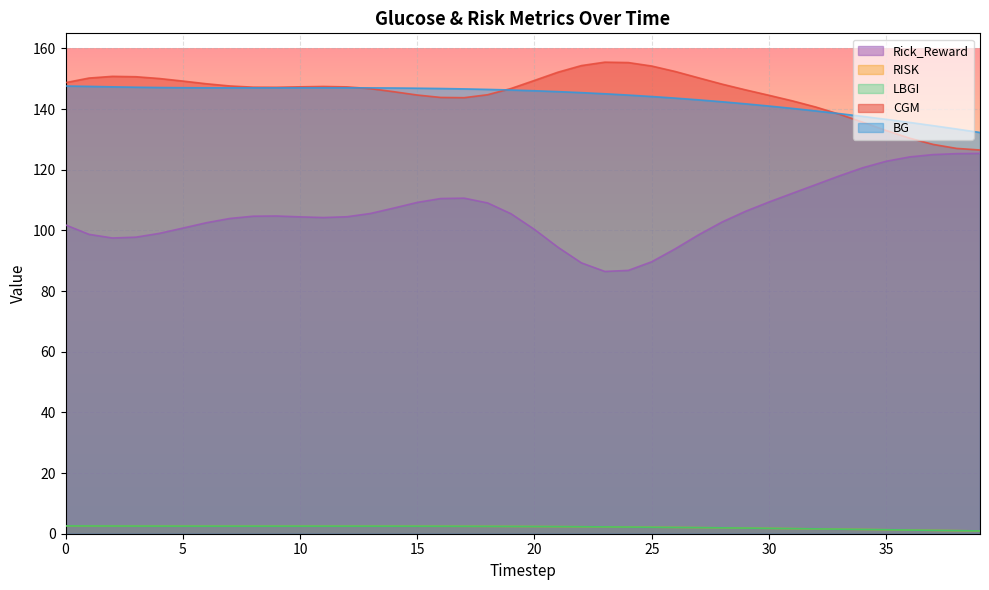

Reading right to left, transcribe all the data shown in this chart.

CGM: 39=126.5	38=127.1	37=128.4	36=130.4	35=132.9	34=135.7	33=138.3	32=140.7	31=142.7	30=144.6	29=146.4	28=148.2	27=150.3	26=152.4	25=154.2	24=155.4	23=155.5	22=154.4	21=152.2	20=149.5	19=146.8	18=144.8	17=143.8	16=143.9	15=144.7	14=145.8	13=146.8	12=147.3	11=147.5	10=147.4	9=147.2	8=147.2	7=147.6	6=148.4	5=149.3	4=150.1	3=150.7	2=150.8	1=150.3	0=148.7
BG: 39=132.3	38=133.5	37=134.6	36=135.6	35=136.6	34=137.6	33=138.5	32=139.4	31=140.2	30=141.0	29=141.8	28=142.4	27=143.1	26=143.6	25=144.2	24=144.6	23=145.1	22=145.4	21=145.8	20=146.1	19=146.3	18=146.5	17=146.7	16=146.8	15=146.9	14=147.0	13=147.0	12=147.0	11=147.0	10=147.0	9=147.0	8=147.0	7=147.0	6=147.0	5=147.1	4=147.1	3=147.2	2=147.4	1=147.5	0=147.6
RISK: 39=0.9	38=1.0	37=1.1	36=1.2	35=1.3	34=1.4	33=1.5	32=1.6	31=1.7	30=1.8	29=1.9	28=1.9	27=2.0	26=2.1	25=2.1	24=2.2	23=2.3	22=2.3	21=2.3	20=2.4	19=2.4	18=2.4	17=2.5	16=2.5	15=2.5	14=2.5	13=2.5	12=2.5	11=2.5	10=2.5	9=2.5	8=2.5	7=2.5	6=2.5	5=2.5	4=2.5	3=2.5	2=2.5	1=2.6	0=2.6
LBGI: 39=0.9	38=1.0	37=1.1	36=1.2	35=1.3	34=1.4	33=1.5	32=1.6	31=1.7	30=1.8	29=1.9	28=1.9	27=2.0	26=2.1	25=2.1	24=2.2	23=2.3	22=2.3	21=2.3	20=2.4	19=2.4	18=2.4	17=2.5	16=2.5	15=2.5	14=2.5	13=2.5	12=2.5	11=2.5	10=2.5	9=2.5	8=2.5	7=2.5	6=2.5	5=2.5	4=2.5	3=2.5	2=2.5	1=2.6	0=2.6
Rick_Reward: 39=125.4	38=125.3	37=125.0	36=124.3	35=122.8	34=120.7	33=118.0	32=115.1	31=112.3	30=109.4	29=106.3	28=102.8	27=98.6	26=93.9	25=89.7	24=86.8	23=86.5	22=89.3	21=94.5	20=100.3	19=105.5	18=109.1	17=110.7	16=110.5	15=109.2	14=107.4	13=105.6	12=104.5	11=104.3	10=104.5	9=104.8	8=104.7	7=103.9	6=102.5	5=100.8	4=99.0	3=97.8	2=97.5	1=98.7	0=101.8